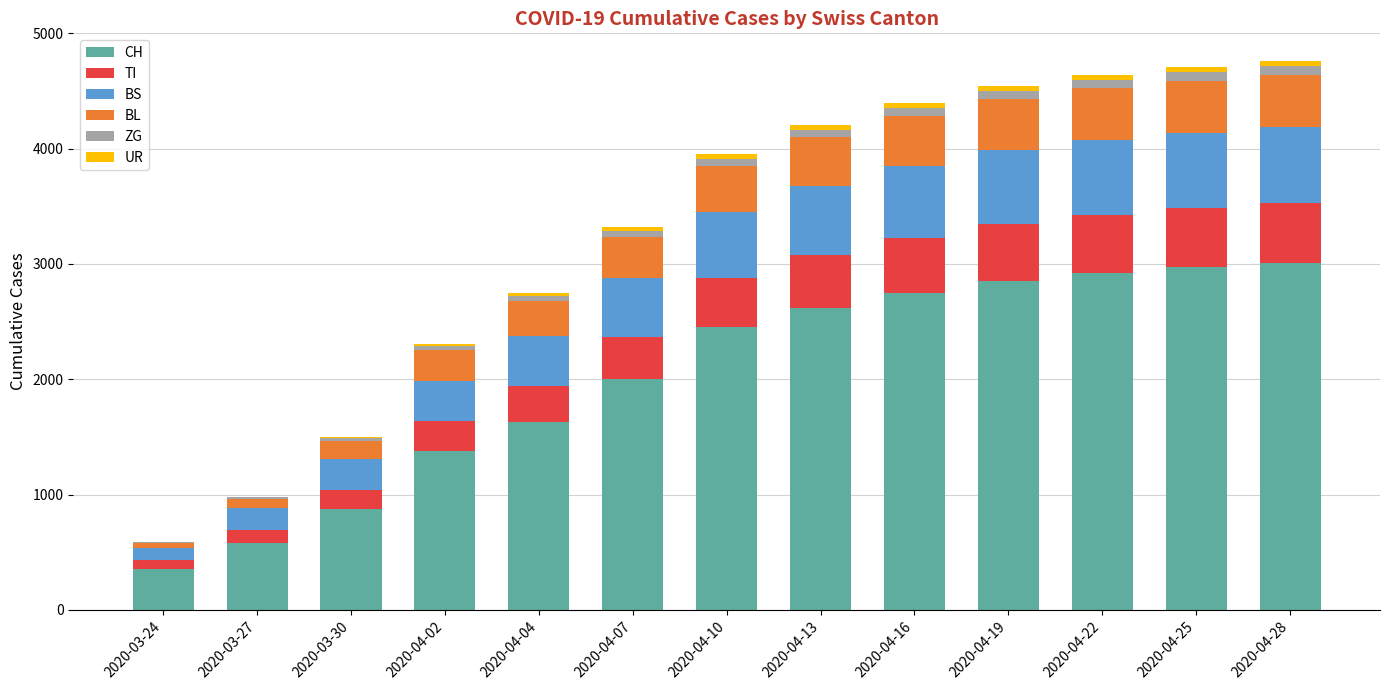

What is the total value across all series at 2020-03-27?

979